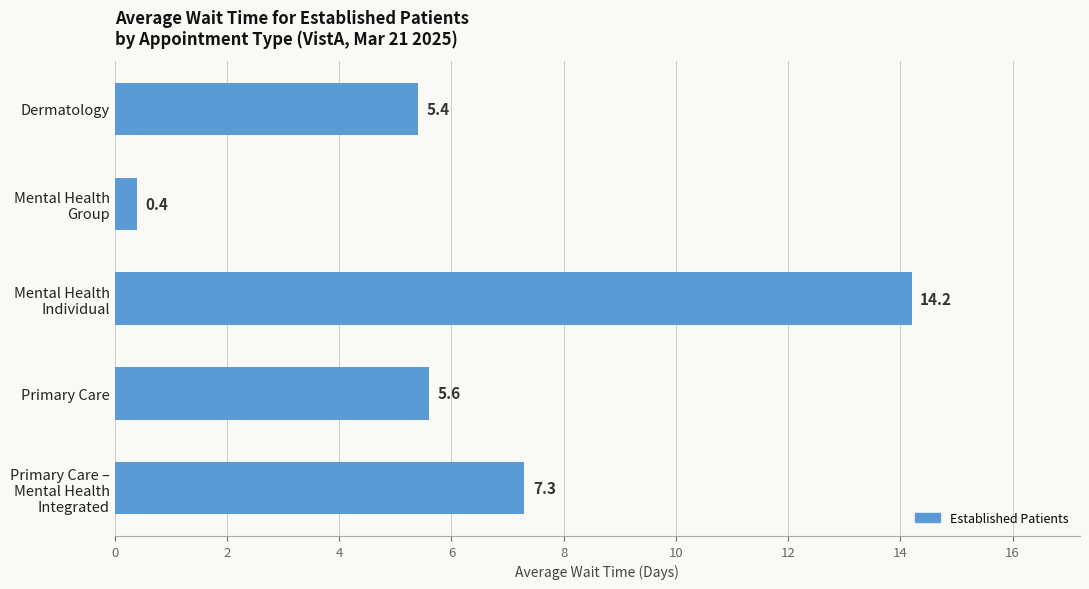

Is it true that the value at Primary Care is 9.3?

False